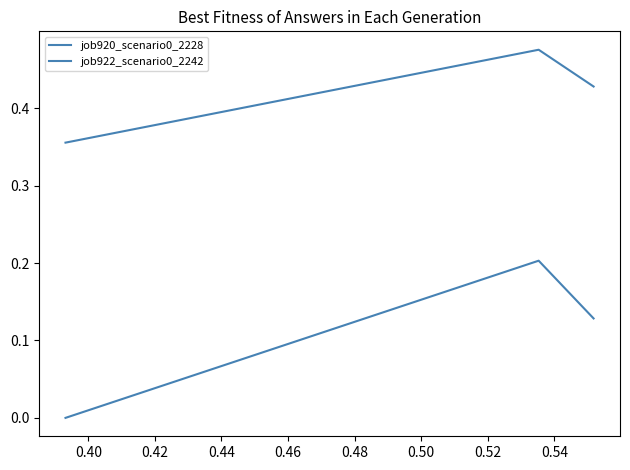

How many categories are shown in the chart?

3